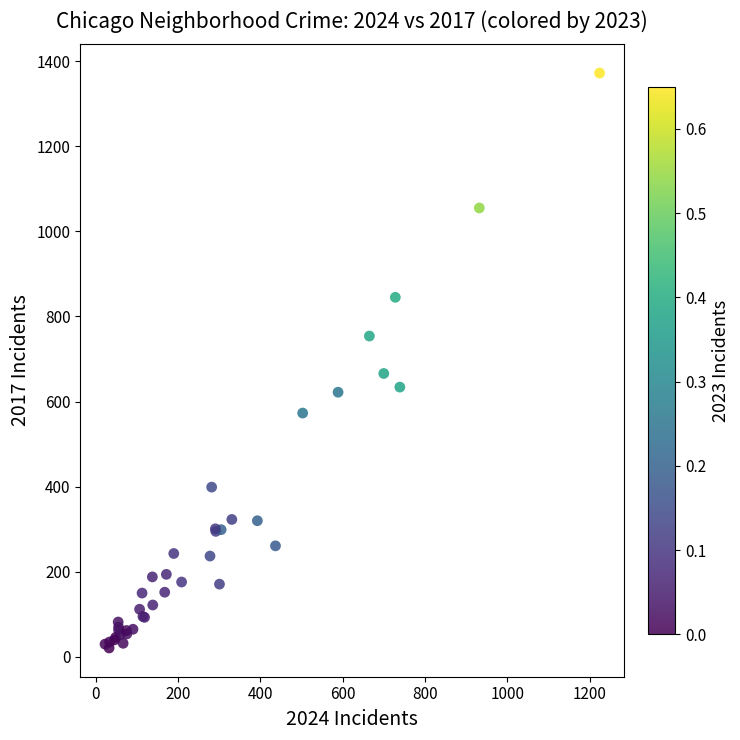

What Y value in the scatter plot is closest to 696?

666